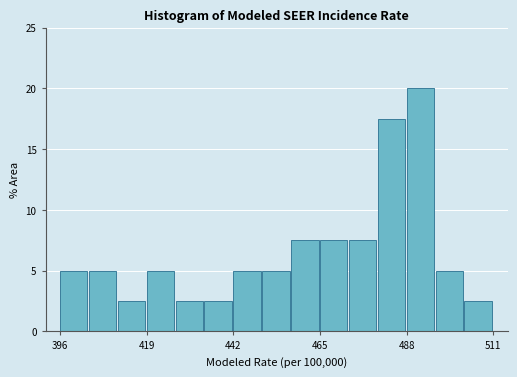

Around what value on the x-axis is the tallest bar? Give the approximate position of its centre, as read against the axis.

490